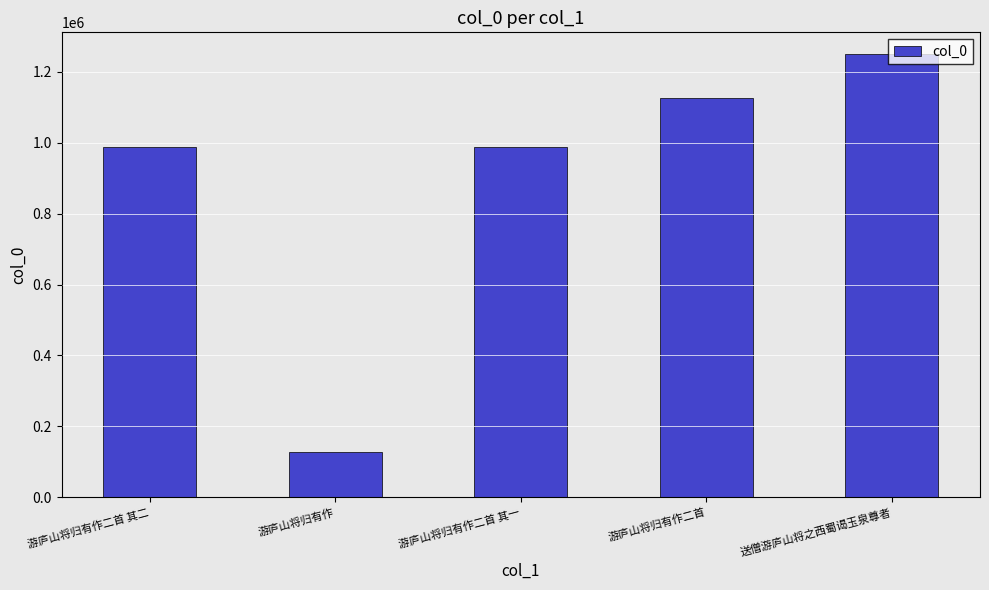

What is the ratio of the value at 送僧游庐山将之西蜀谒玉泉尊者 to the value at 游庐山将归有作?

9.8